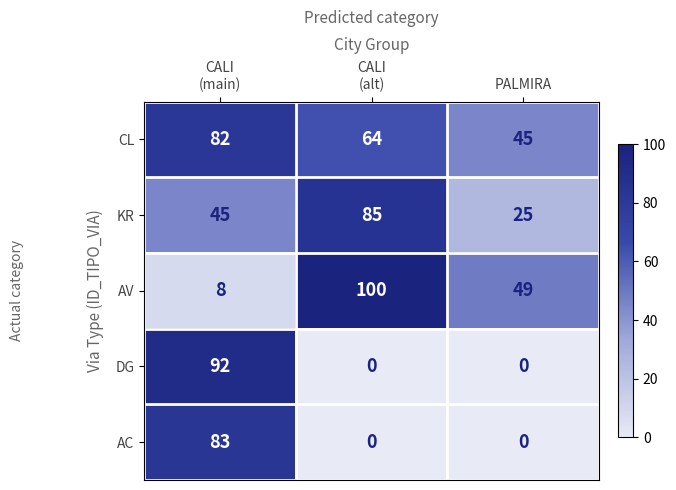

Reading left to right, what are all the values shown in this chart?

CL: 82	64	45
KR: 45	85	25
AV: 8	100	49
DG: 92	0	0
AC: 83	0	0